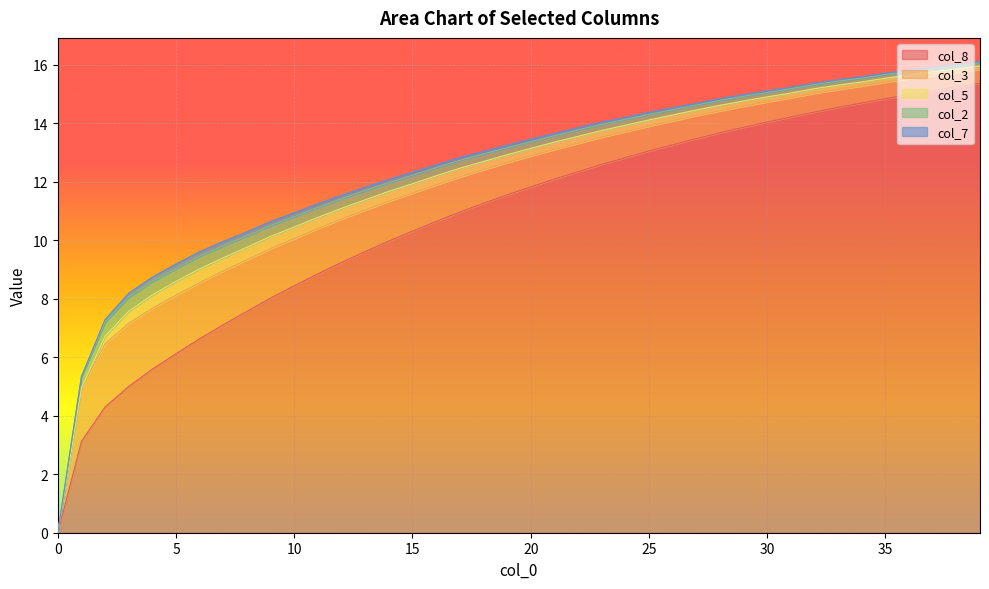

Rank the categories by col_3 value from highest to lowest.

2, 3, 4, 5, 6, 7, 1, 8, 9, 10, 11, 12, 13, 14, 15, 16, 17, 18, 19, 20, 21, 22, 23, 24, 25, 26, 27, 28, 29, 30, 31, 32, 33, 34, 35, 36, 37, 38, 39, 0